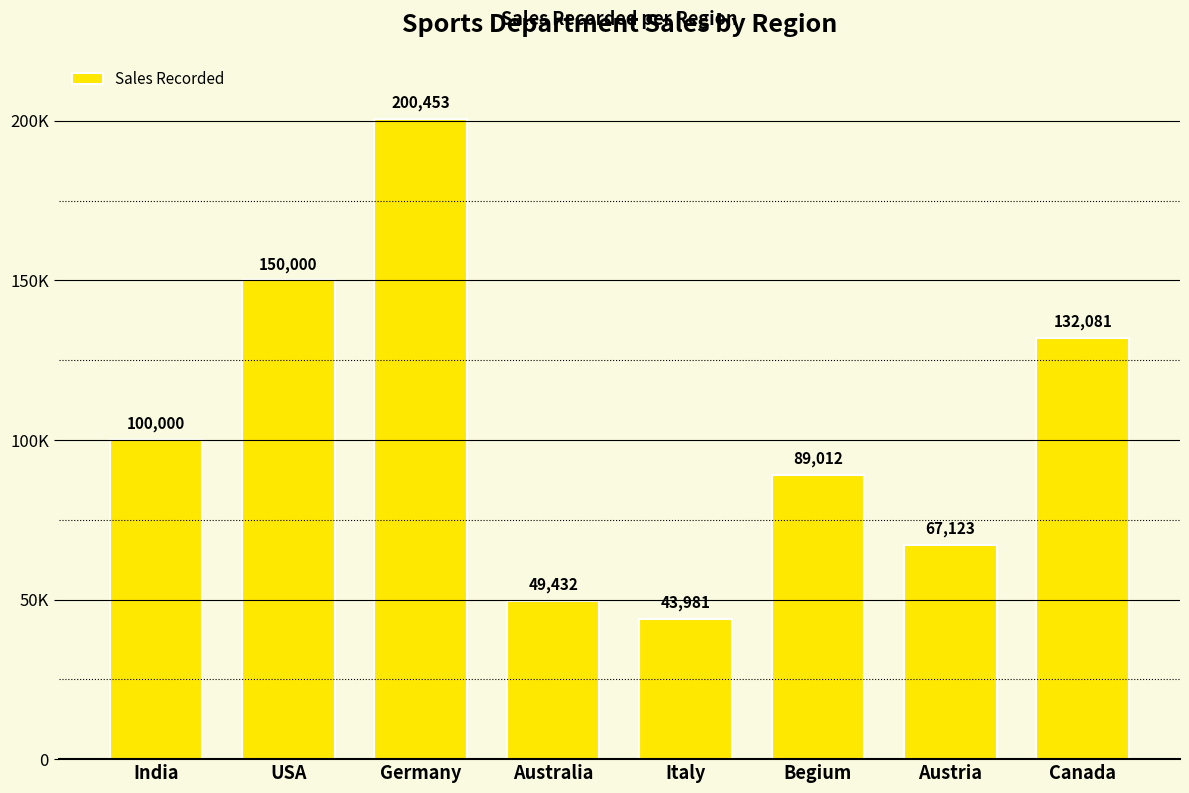

Does the chart contain any negative values?

No